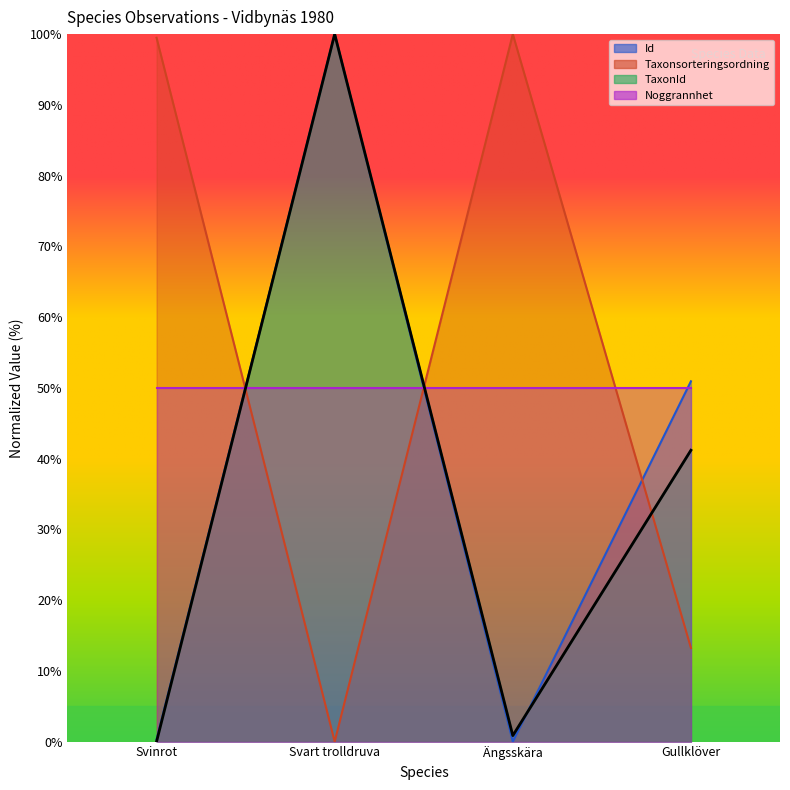

Which series has the widest spread of values?

Id